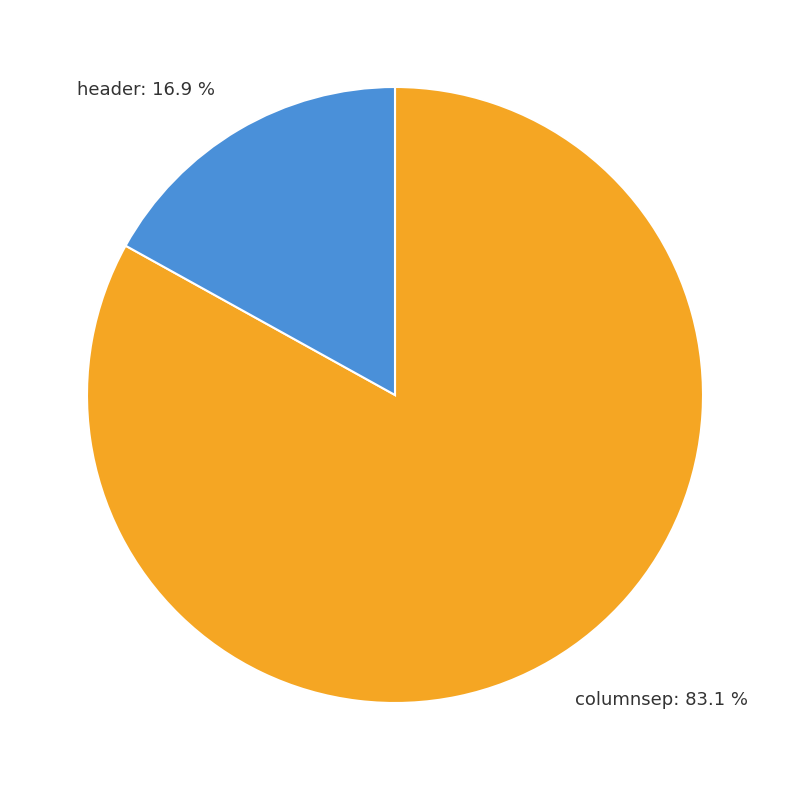

To the nearest percent, what is the average slice percentage?

50%